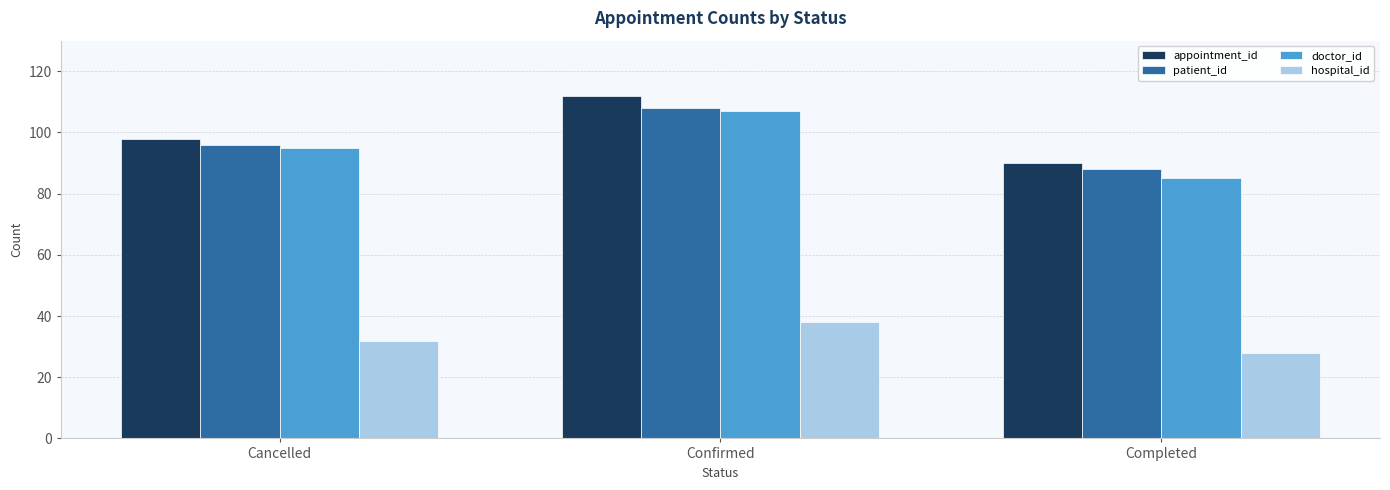

Reading right to left, list all the values displayed in this chart.

appointment_id: Completed=90	Confirmed=112	Cancelled=98
patient_id: Completed=88	Confirmed=108	Cancelled=96
doctor_id: Completed=85	Confirmed=107	Cancelled=95
hospital_id: Completed=28	Confirmed=38	Cancelled=32